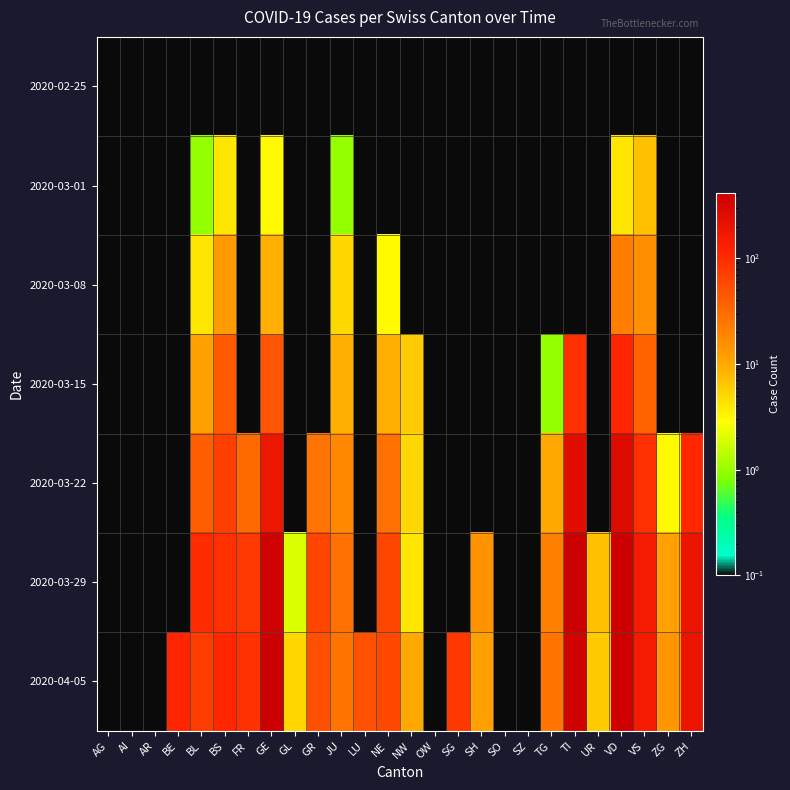

What is the greatest value displayed?

421.0